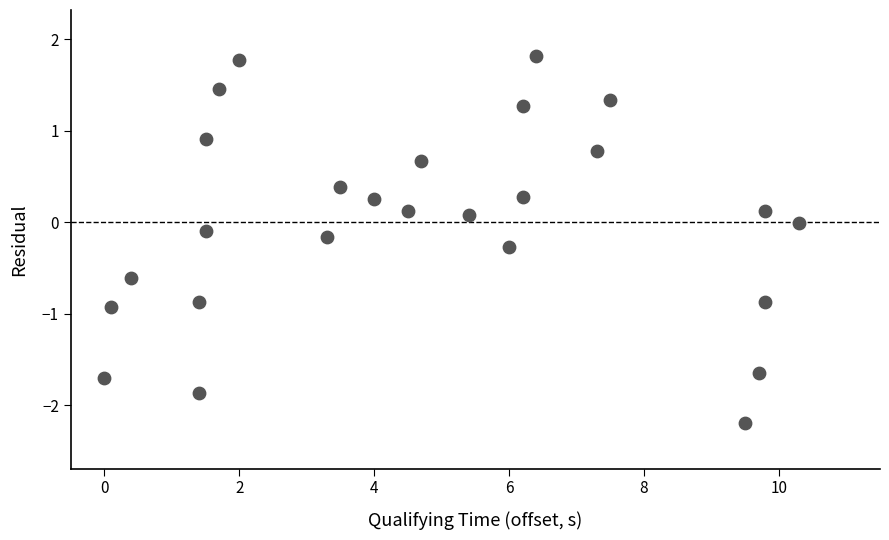

What is the range of Y values (max minus min)?

4.0